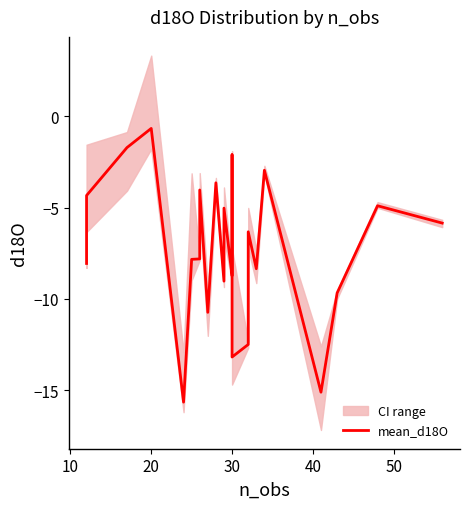

How many interior local peaks (higher than both neighbors) does the data have?

8